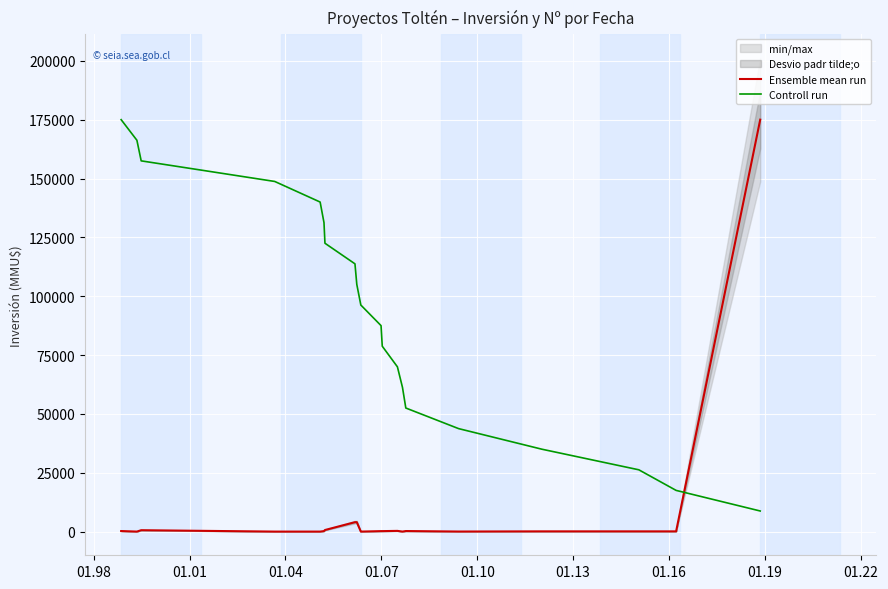

What is the lowest value of the Controll run series?

8750